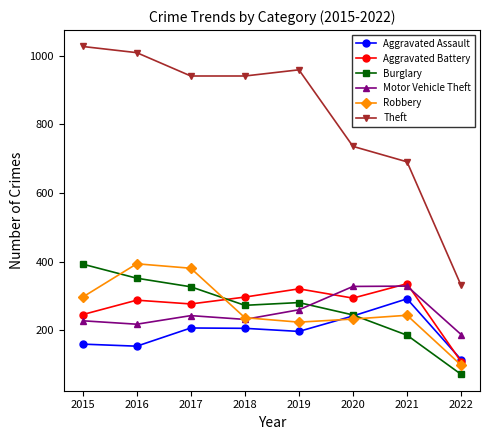

Where does the Burglary series first go above 281?

2015